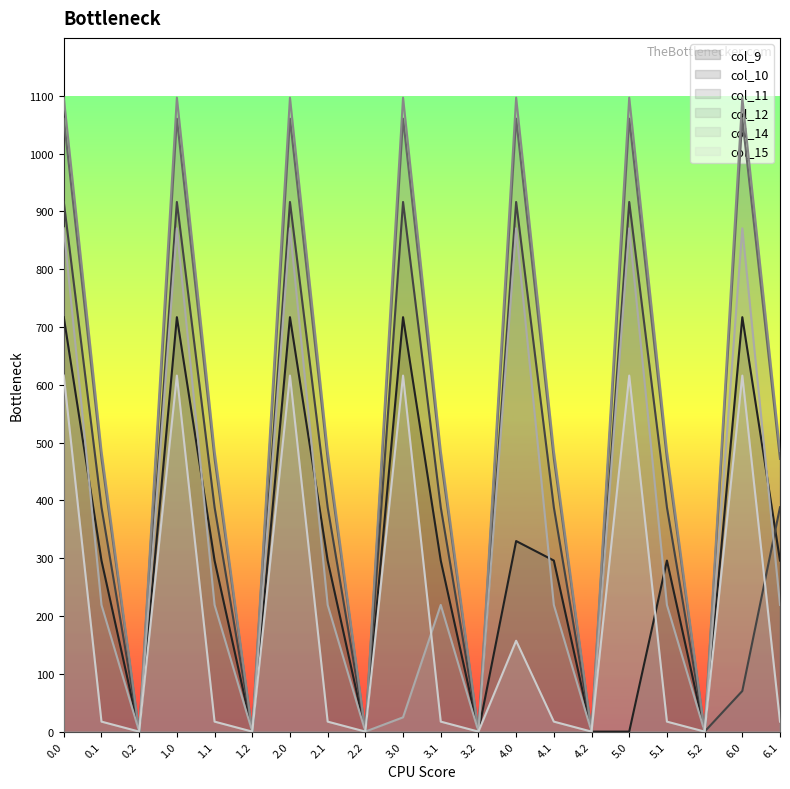

What is the average value of the col_12 series?

553.7